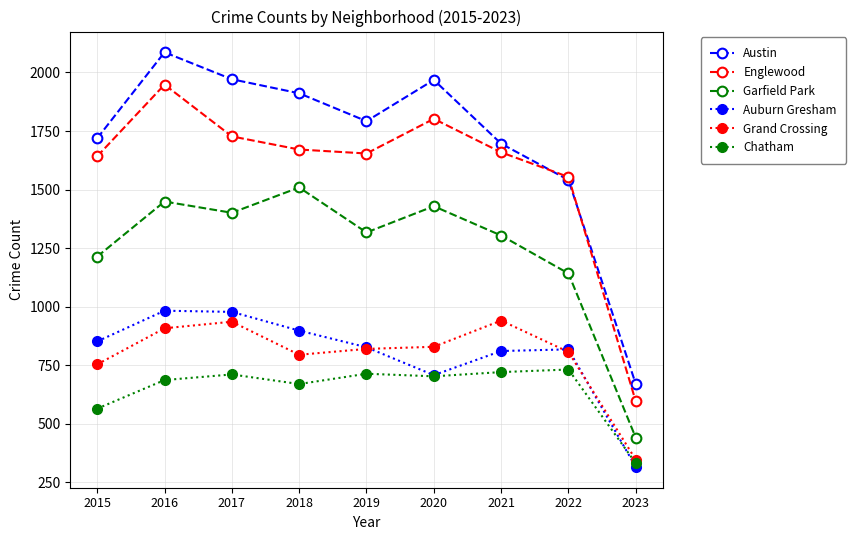

What is the difference between the second highest and minimum values in the Garfield Park series?

1008